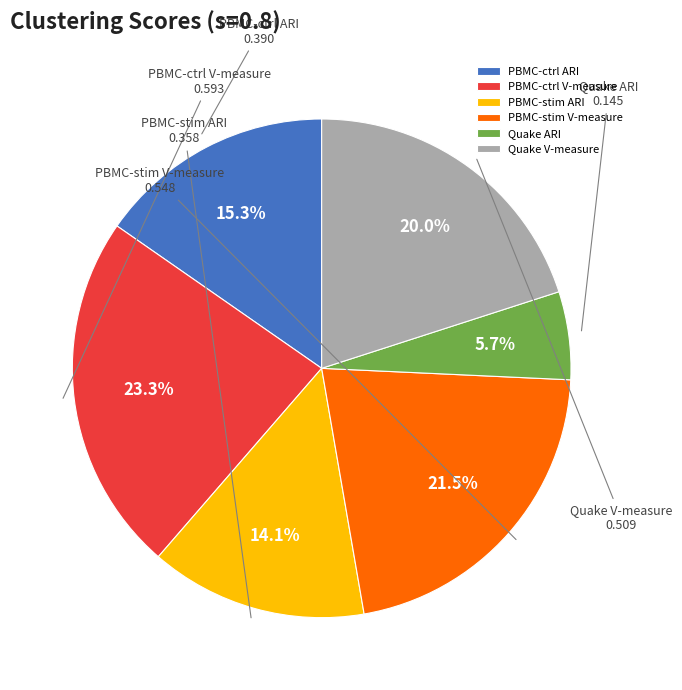

Is it true that PBMC-ctrl ARI is 15% of the pie?

True